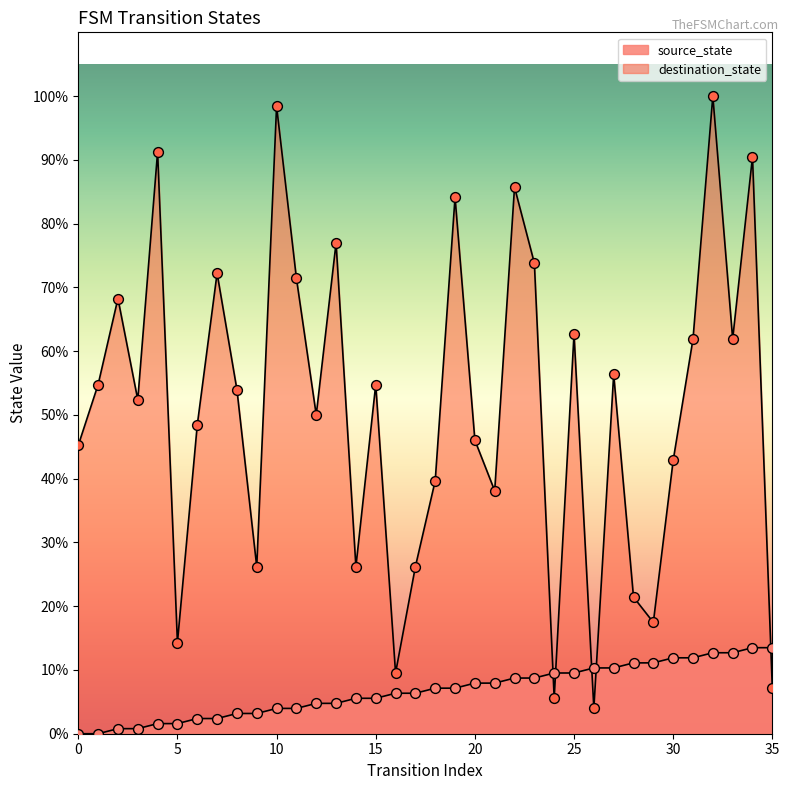

At which category is the sum across all series the highest?

32